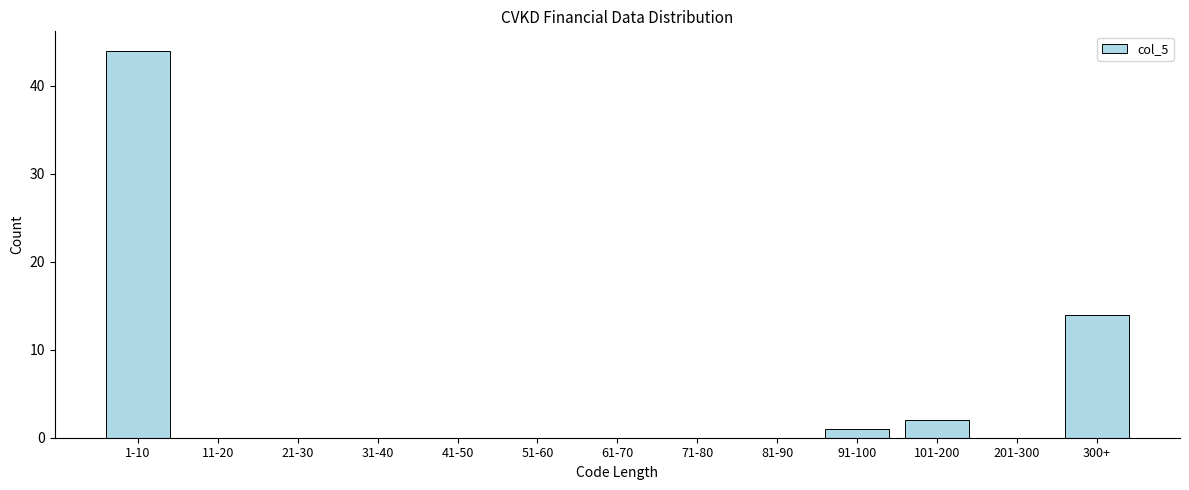

Reading left to right, what are all the values shown in this chart?

1-10=44	11-20=0	21-30=0	31-40=0	41-50=0	51-60=0	61-70=0	71-80=0	81-90=0	91-100=1	101-200=2	201-300=0	300+=14